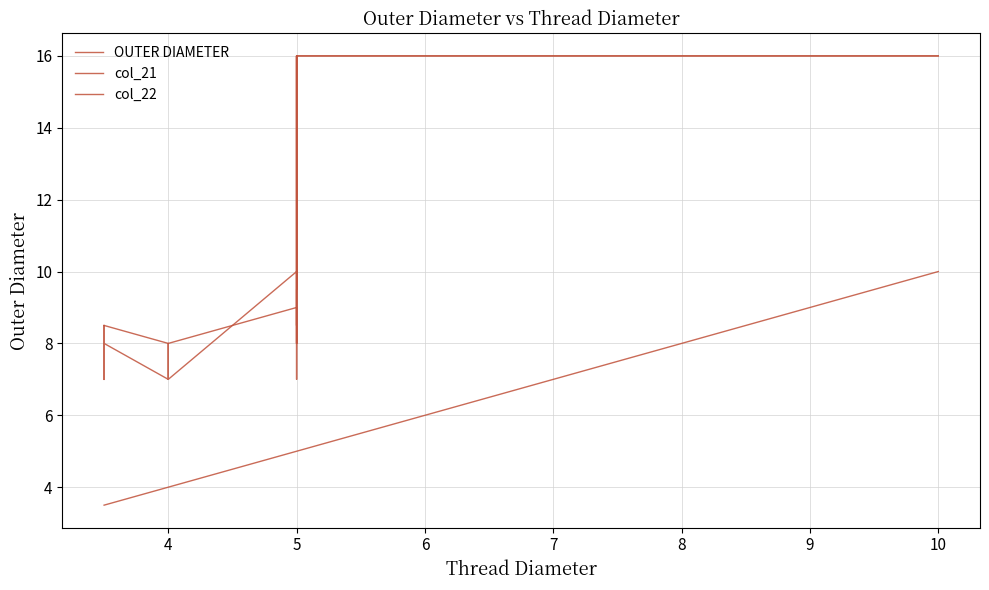

Reading left to right, transcribe all the data shown in this chart.

OUTER DIAMETER: 7.0	8.5	7.0	7.0	8.0	7.0	7.0	7.0	7.0	7.0	7.0	8.0	8.0	7.0	7.0	7.0	7.0	10.0	7.0	7.0	9.0	9.5	8.5	8.5	10.0	16.0	8.0	16.0	16.0	16.0	16.0	16.0	16.0	16.0	16.0	16.0	16.0	16.0	16.0	16.0
col_21: 8.5	8.5	8.5	8.5	8.5	8.0	8.0	8.0	8.0	8.0	8.0	8.0	8.0	8.0	8.0	8.0	8.0	9.0	8.0	8.0	8.5	8.5	8.5	10.0	9.5	16.0	10.0	16.0	16.0	16.0	16.0	16.0	16.0	16.0	16.0	16.0	16.0	16.0	16.0	16.0
col_22: 3.5	3.5	3.5	3.5	3.5	4.0	4.0	4.0	4.0	4.0	4.0	4.0	4.0	4.0	4.0	4.0	4.0	5.0	5.0	5.0	5.0	5.0	5.0	5.0	5.0	5.0	5.0	5.0	5.5	5.5	5.5	5.5	6.0	6.0	6.0	6.0	6.0	7.0	7.0	10.0